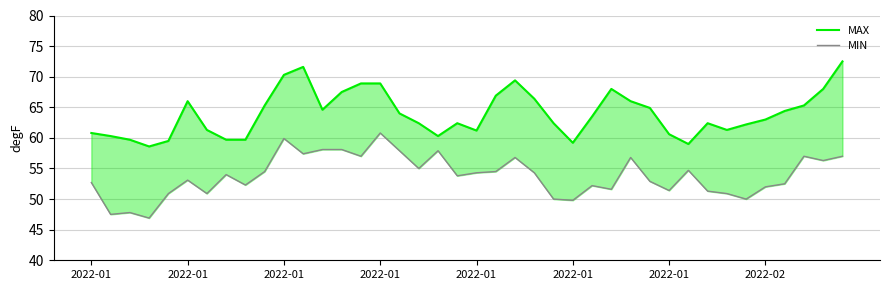

How many lines are shown in the chart?

2